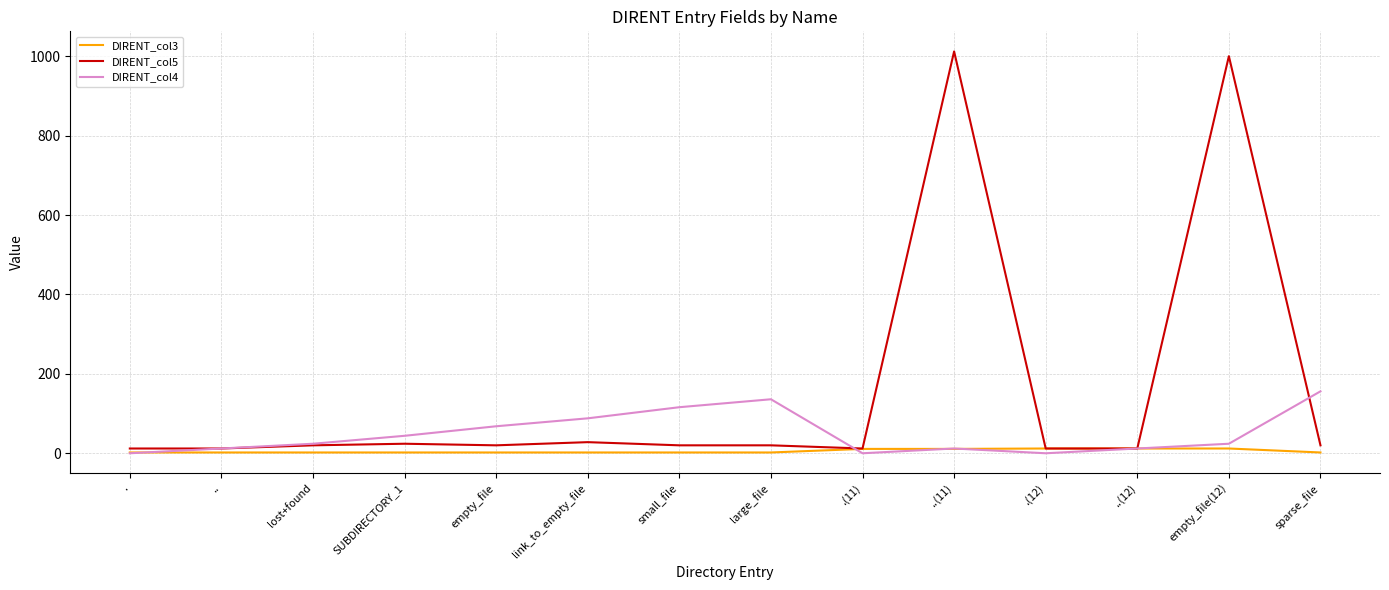

Is this an area chart (filled region under the line)?

No